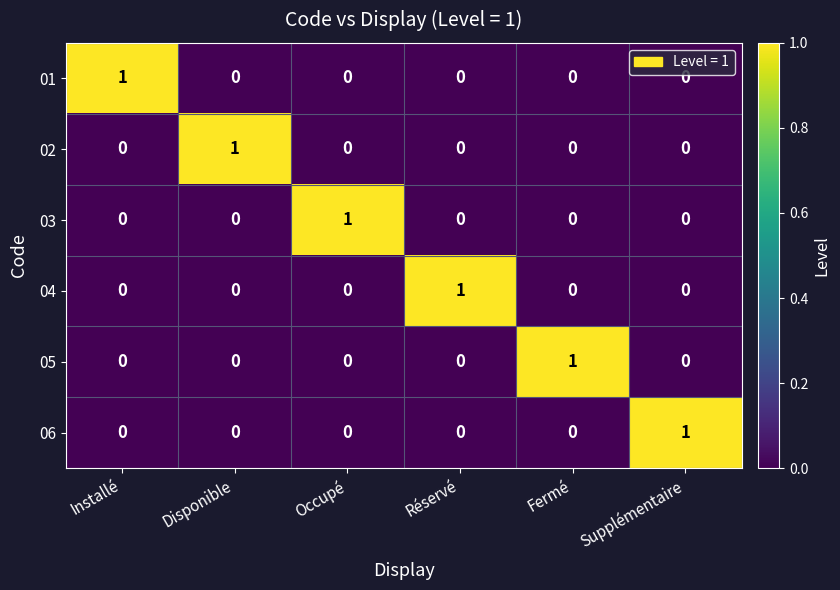

How many series are shown in this chart?

6